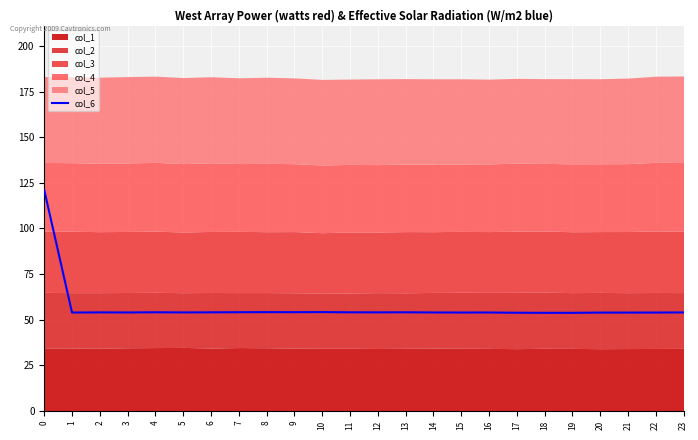

The chart shows a value of 53.7 at 18. True or false?

True